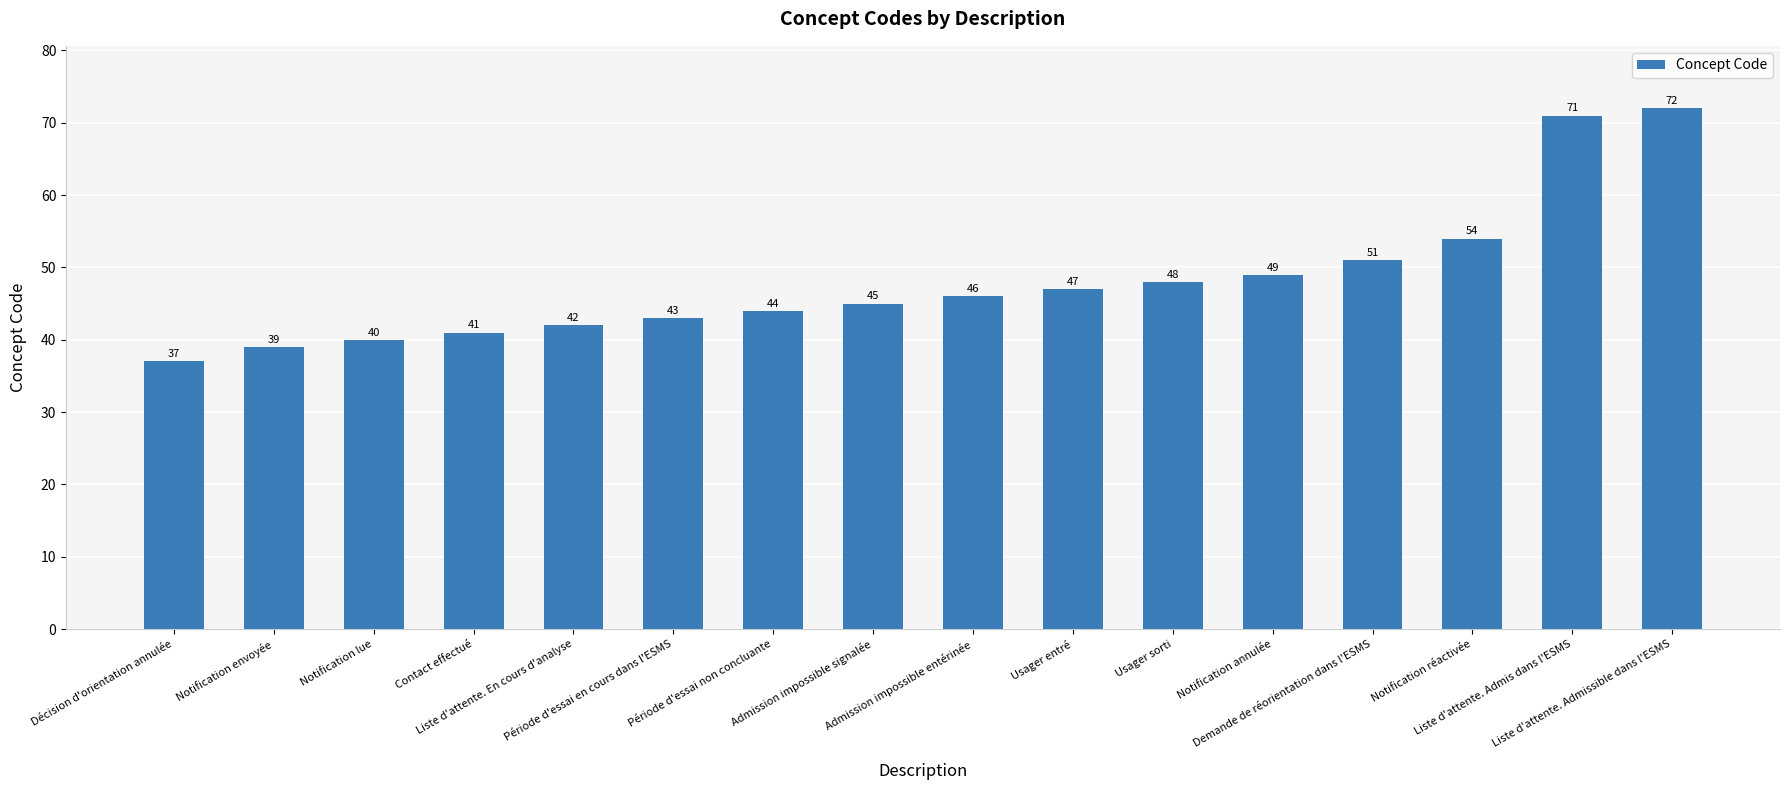

What is the ratio of the value at Demande de réorientation dans l'ESMS to the value at Notification lue?

1.3